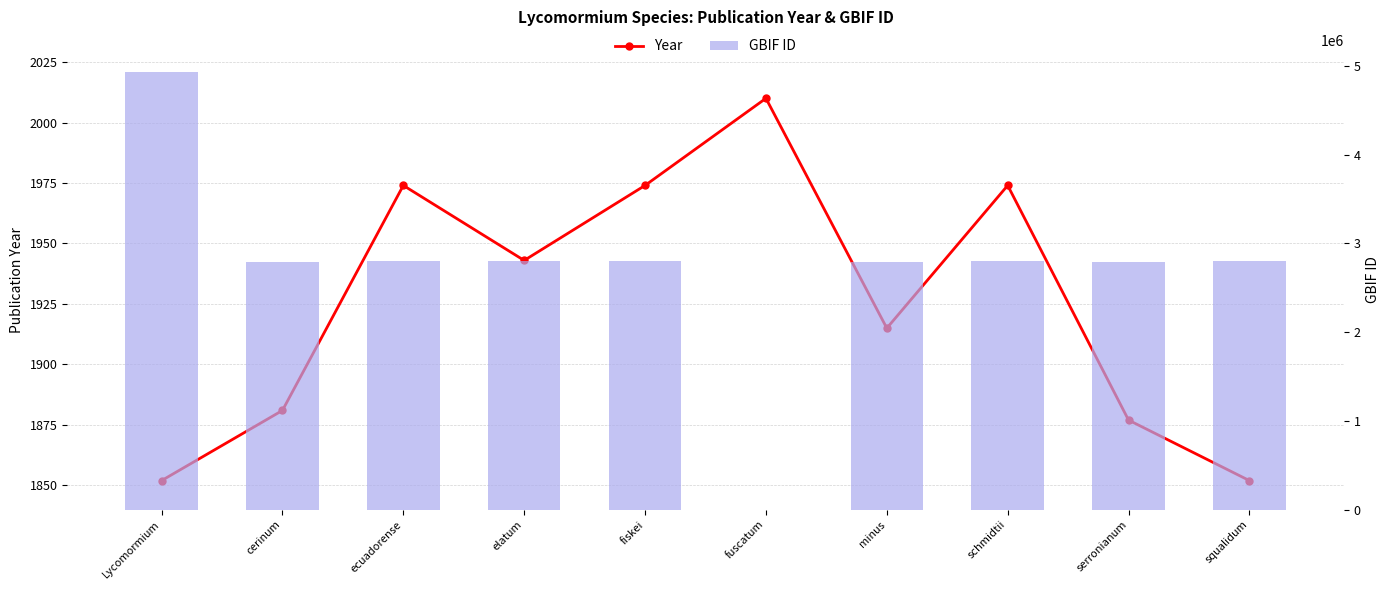

What is the approximate value of GBIF ID at fiskei, to the nearest 100?

2797700